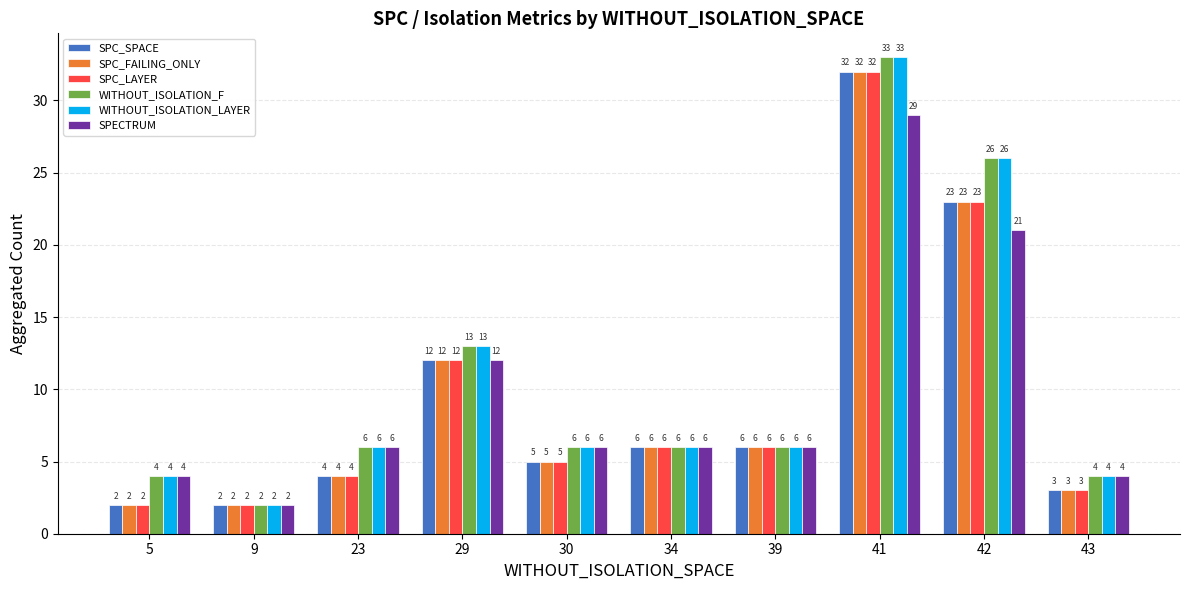

Reading left to right, transcribe all the data shown in this chart.

SPC_SPACE: 5=2	9=2	23=4	29=12	30=5	34=6	39=6	41=32	42=23	43=3
SPC_FAILING_ONLY: 5=2	9=2	23=4	29=12	30=5	34=6	39=6	41=32	42=23	43=3
SPC_LAYER: 5=2	9=2	23=4	29=12	30=5	34=6	39=6	41=32	42=23	43=3
WITHOUT_ISOLATION_F: 5=4	9=2	23=6	29=13	30=6	34=6	39=6	41=33	42=26	43=4
WITHOUT_ISOLATION_LAYER: 5=4	9=2	23=6	29=13	30=6	34=6	39=6	41=33	42=26	43=4
SPECTRUM: 5=4	9=2	23=6	29=12	30=6	34=6	39=6	41=29	42=21	43=4